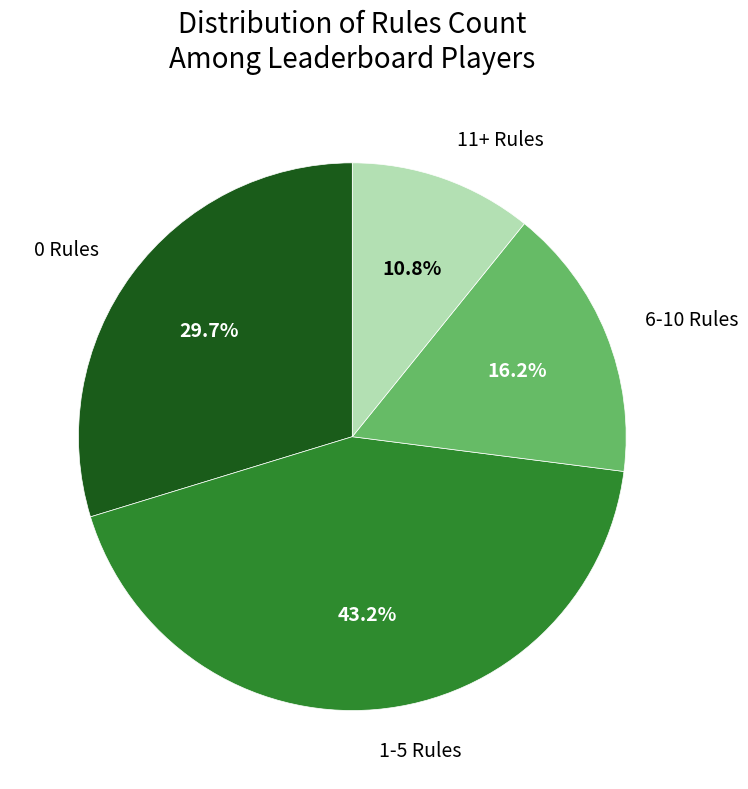

Does any single category account for the majority?

No